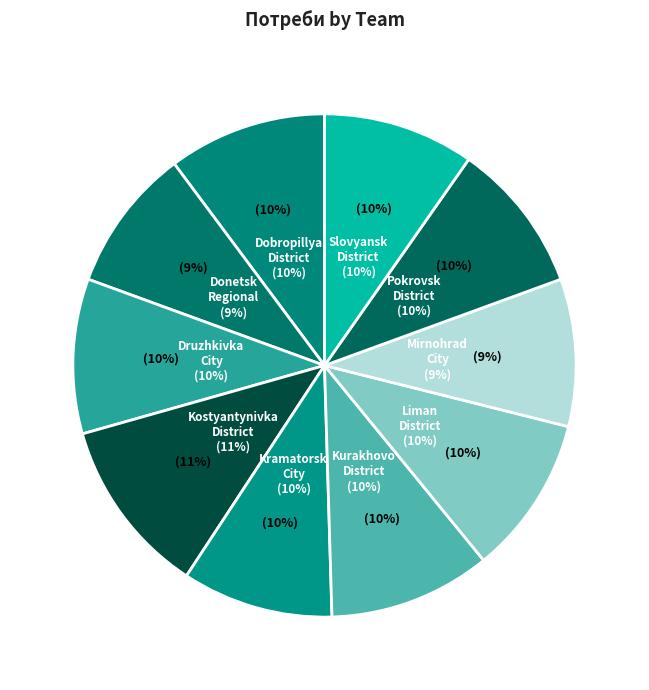

Is it true that Dobropillya_District is 10% of the pie?

True